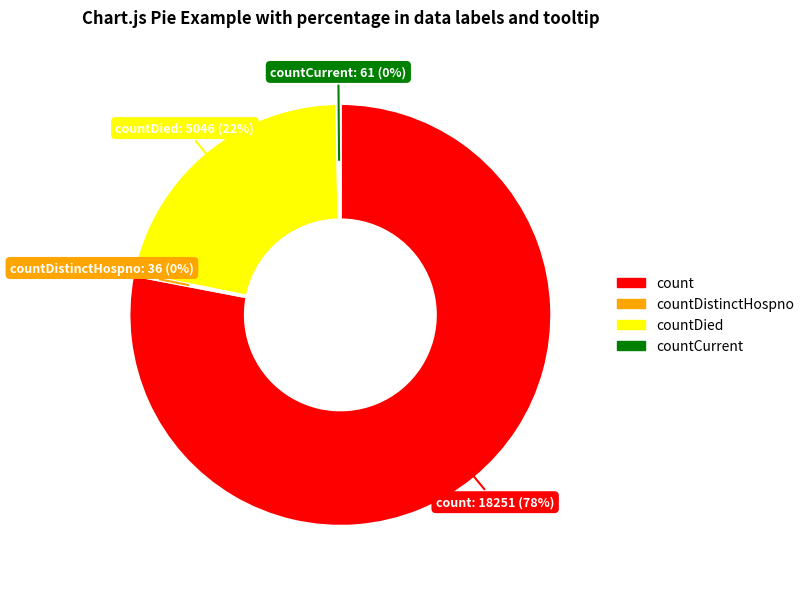

To the nearest percent, what is the difference between the largest and smallest slice percentages?

78%